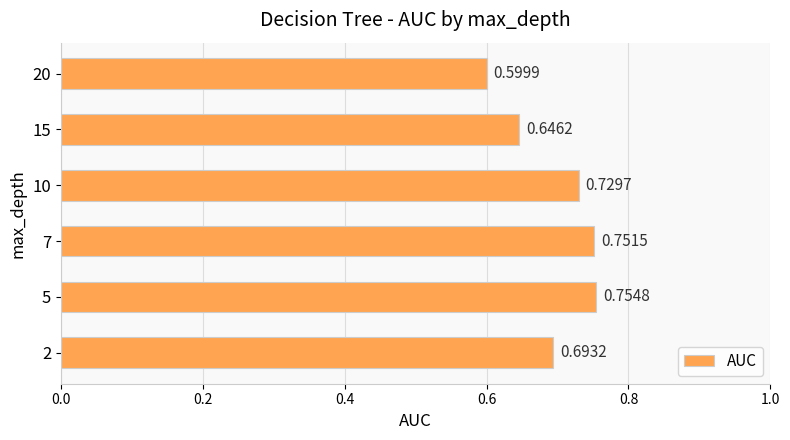

What is the difference between the maximum and minimum values?

0.2